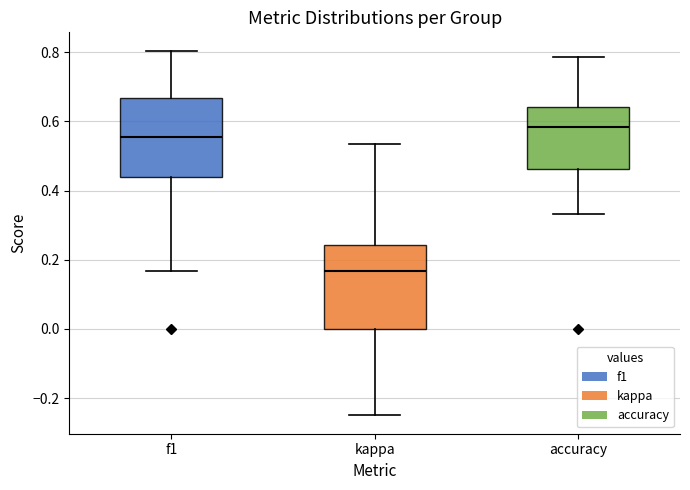

Which box has the lowest median line?

kappa